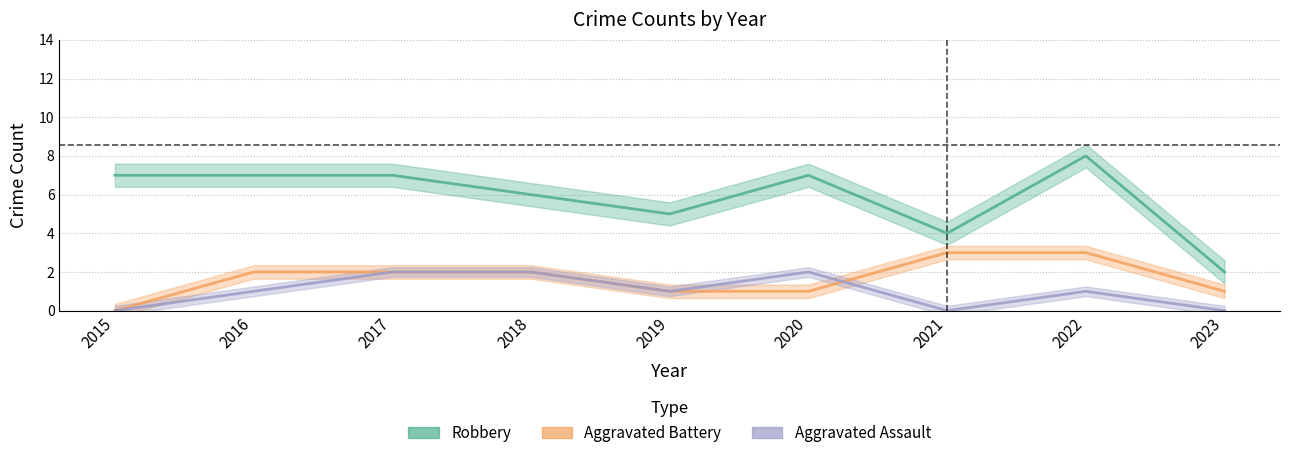

Does the chart have visible grid lines?

Yes